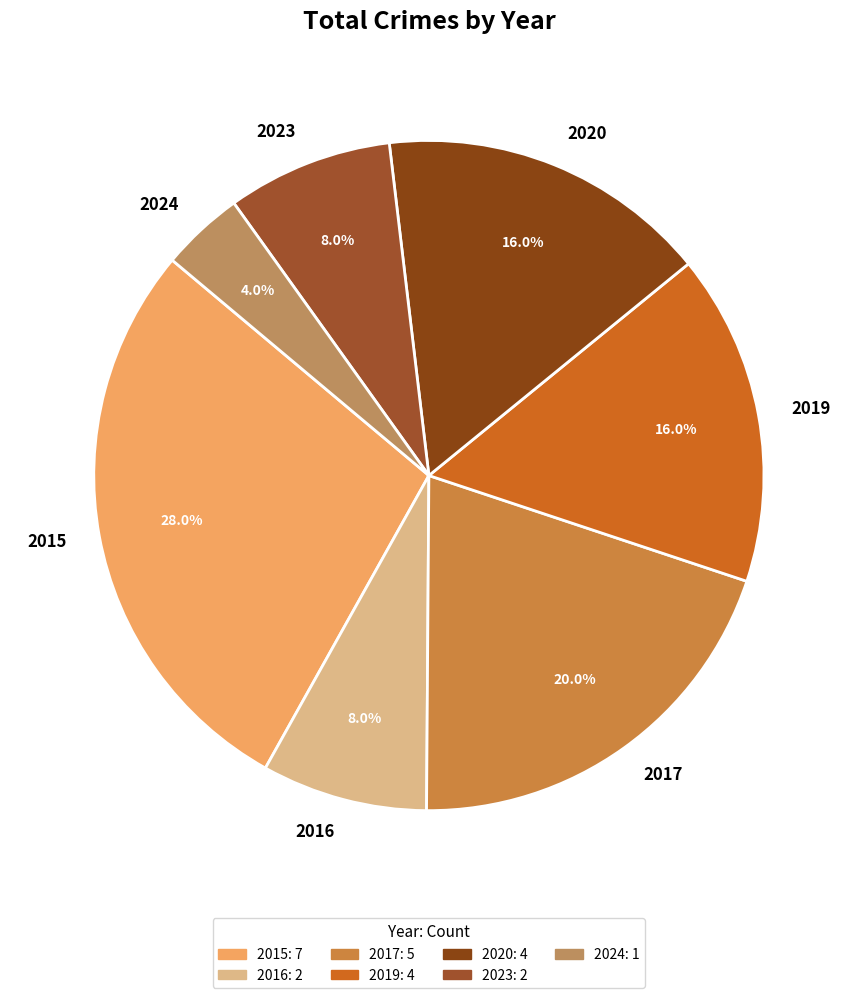

Is it true that 2019 is 26% of the pie?

False